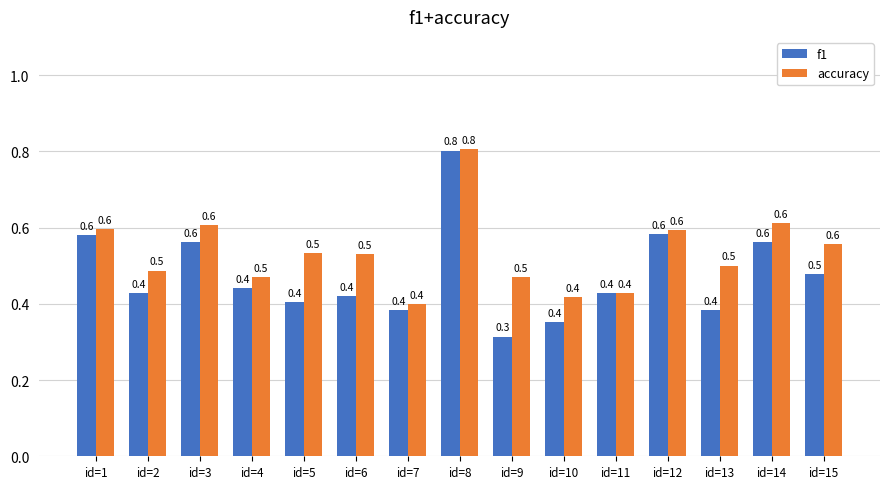

Which category has the highest value in the accuracy series?

id=8